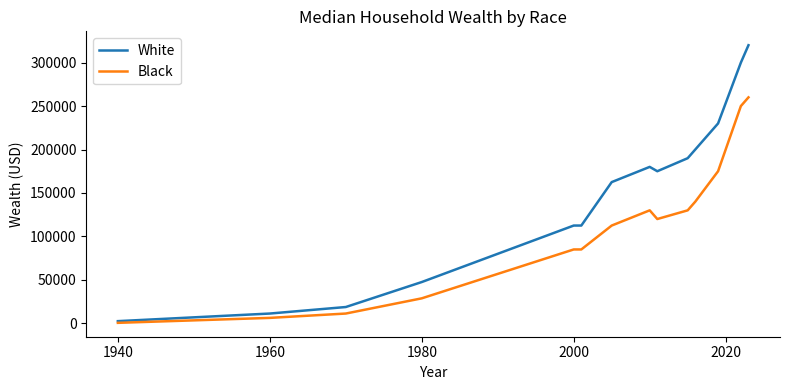

List the series in order of their overall mean, lowest first.

Black, White